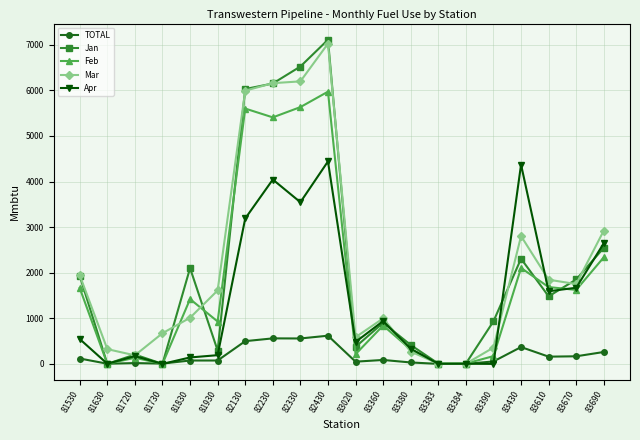

The value of Apr at 82330 is 6011.8. True or false?

False